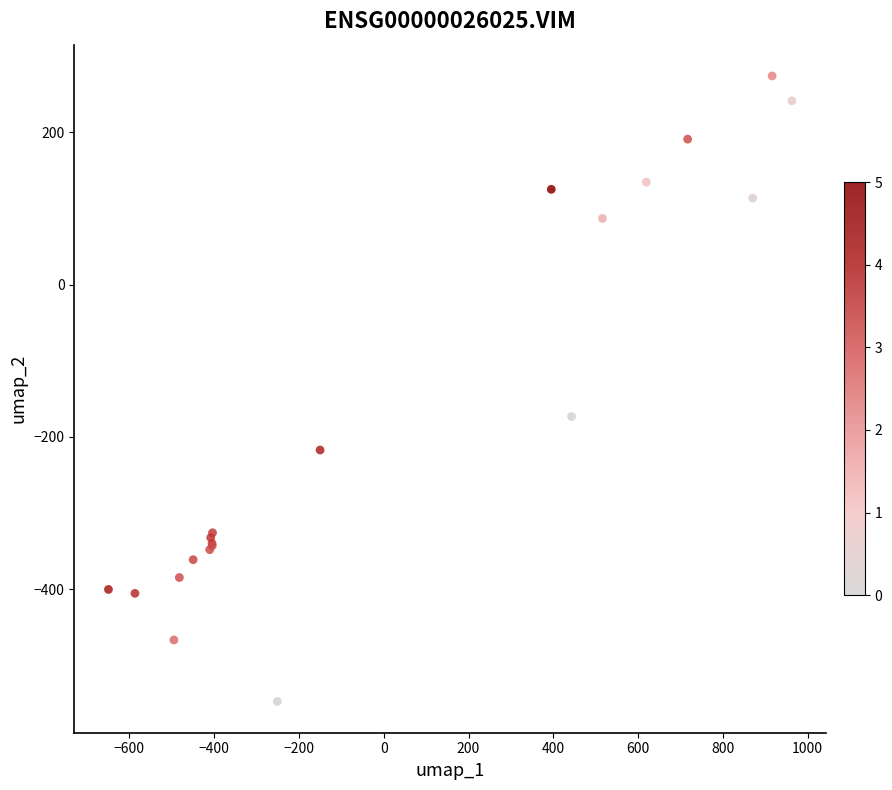

What Y value in the scatter plot is closest to -136?

-173.1